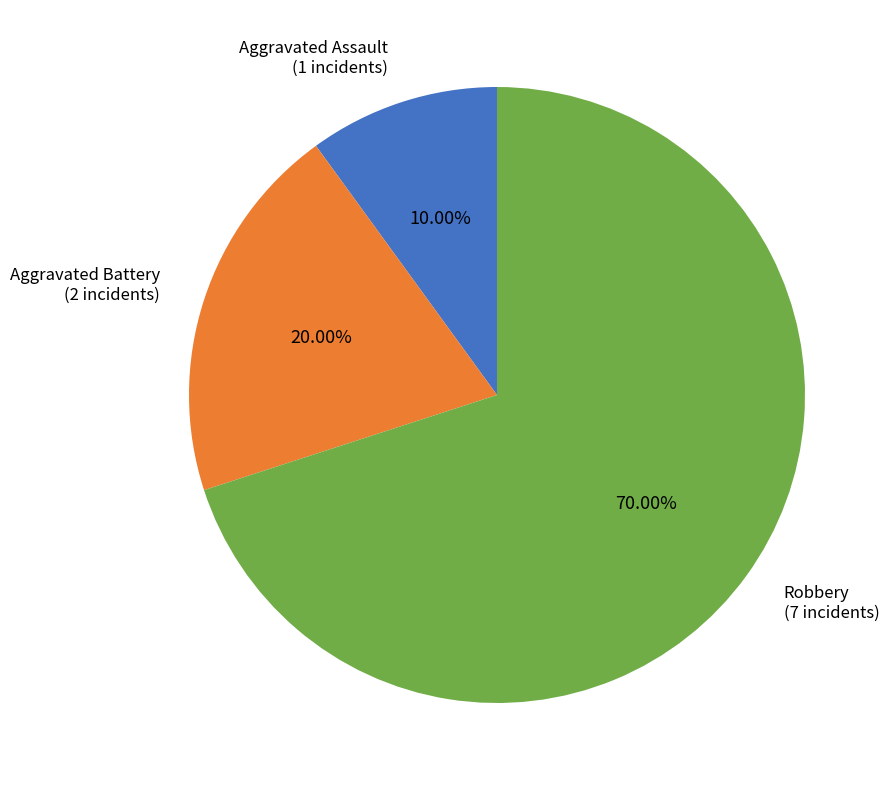

Approximately how many times larger is the value at Robbery compared to Aggravated Battery?

3.5